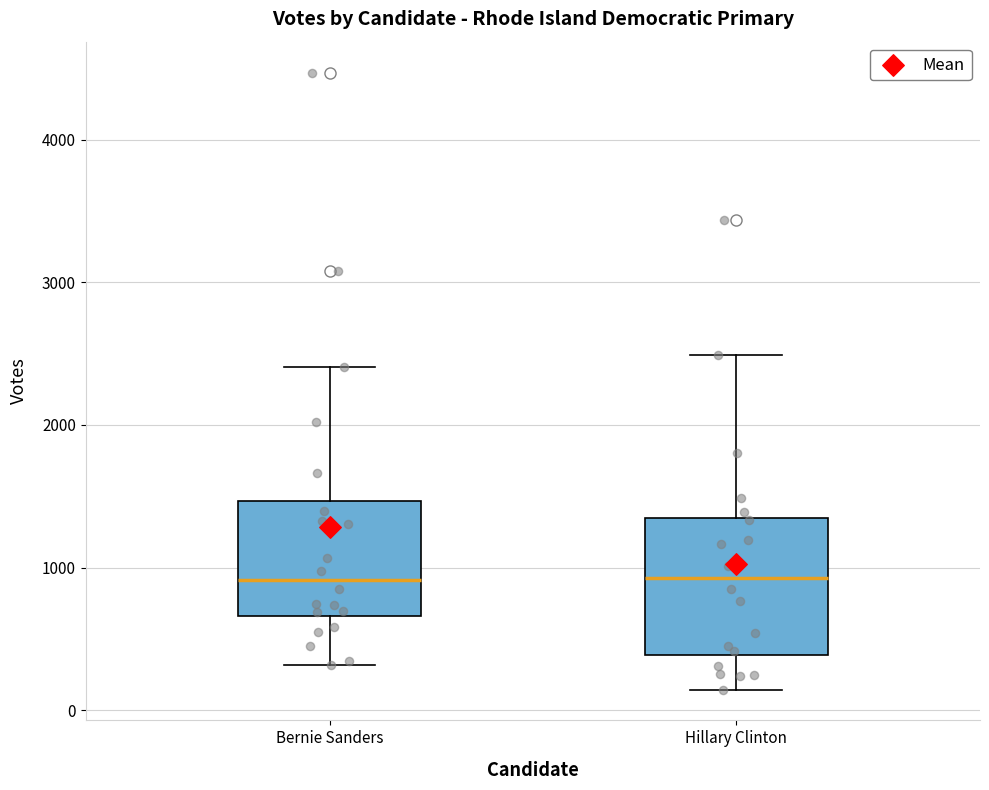

Comparing the boxes themselves (not the whiskers), which one is the tallest?

Hillary Clinton